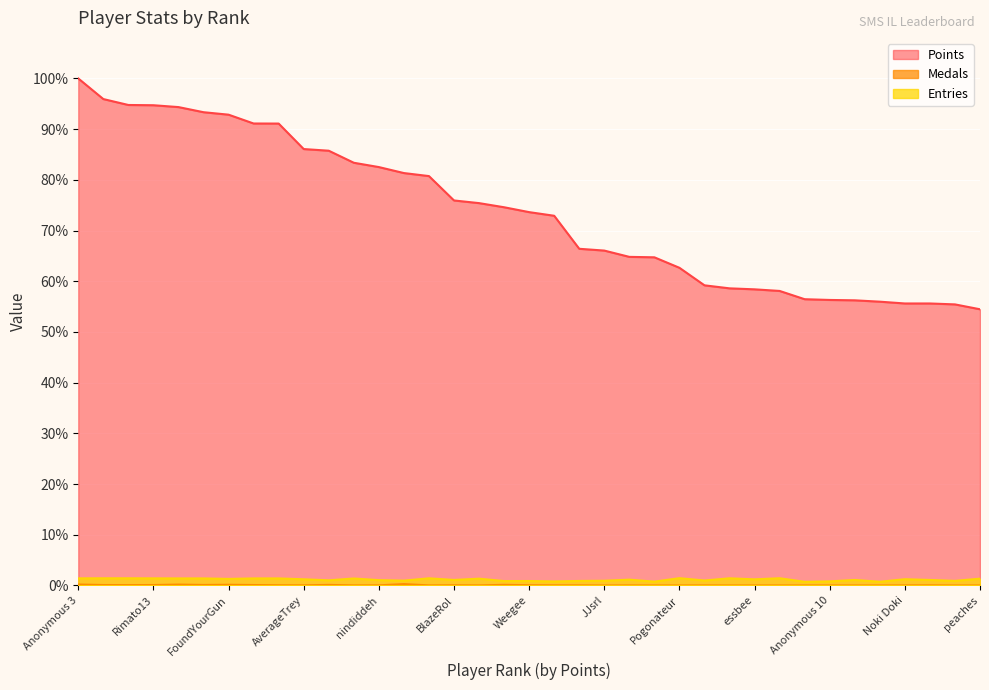

Where is Medals nearest to the value 11?

FoundYourGun